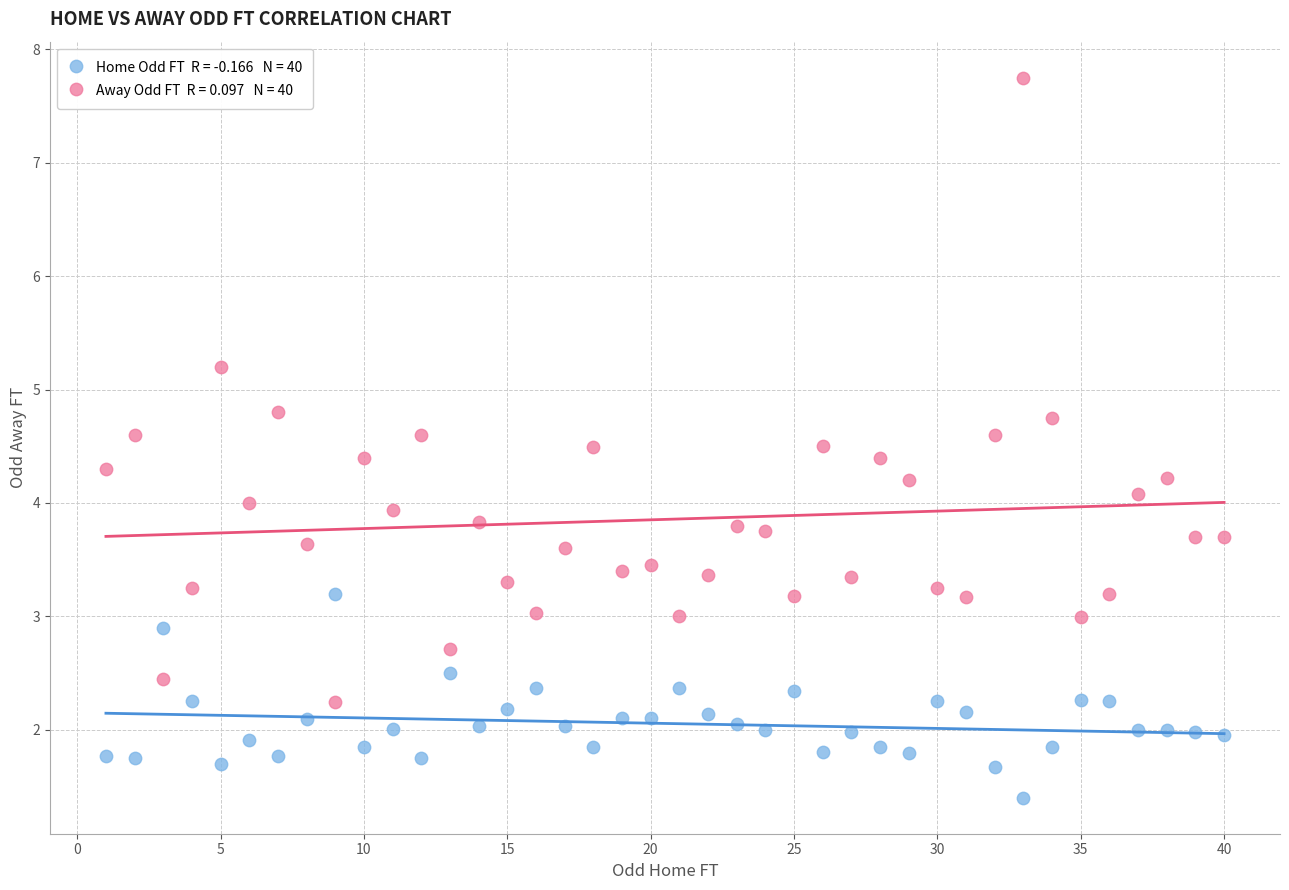

Across all data points, what is the range of X values (max minus min)?

39.0